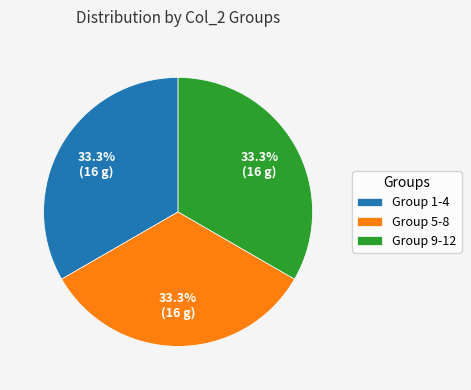

What is the ratio of the value at Group 9-12 to the value at Group 5-8?

1.0